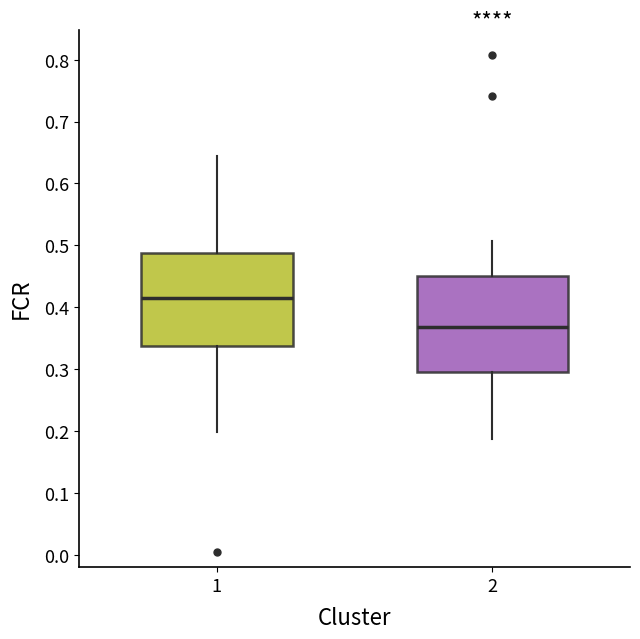

Reading left to right, read every box against the y-axis: the position of its median line, the range the box covers, and the ends of its whiskers. The values are not printed on the chart, so give them approximately, as read against the axis.

1: median 0.42, box 0.34 to 0.49, whiskers 0.20 to 0.64
2: median 0.37, box 0.29 to 0.45, whiskers 0.19 to 0.51